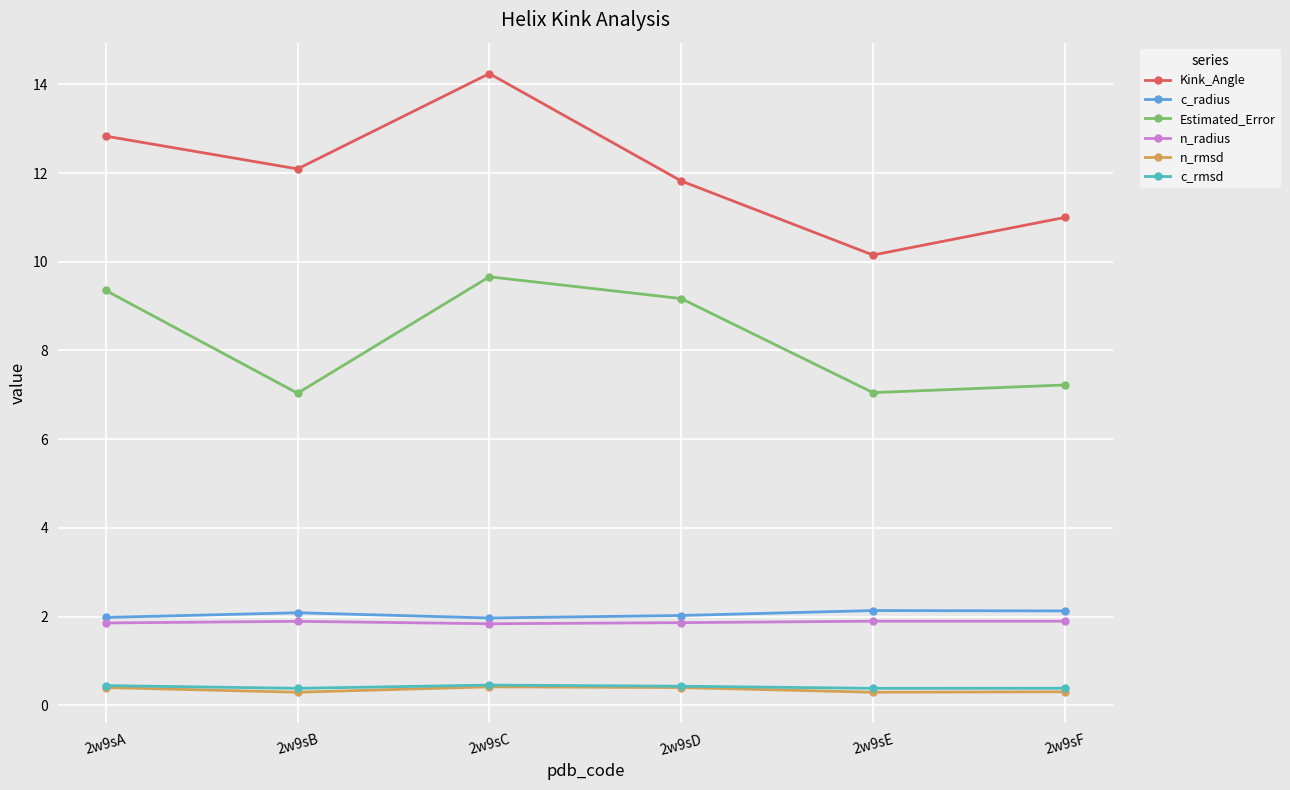

Does the chart display data point markers on the line(s)?

Yes